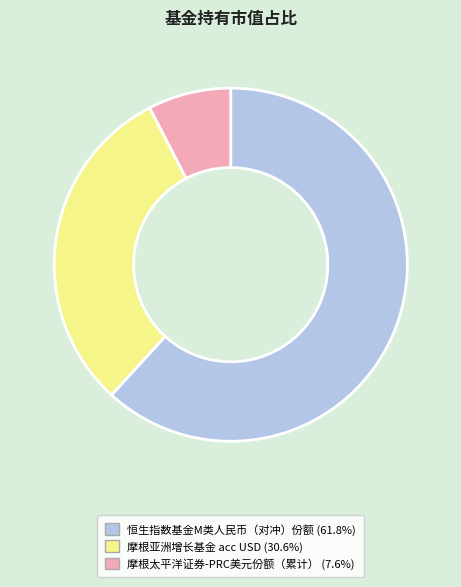

Do 摩根太平洋证券-PRC美元份额（累计） (7.6%) and 摩根亚洲增长基金 acc USD (30.6%) together represent more than half of the pie?

No